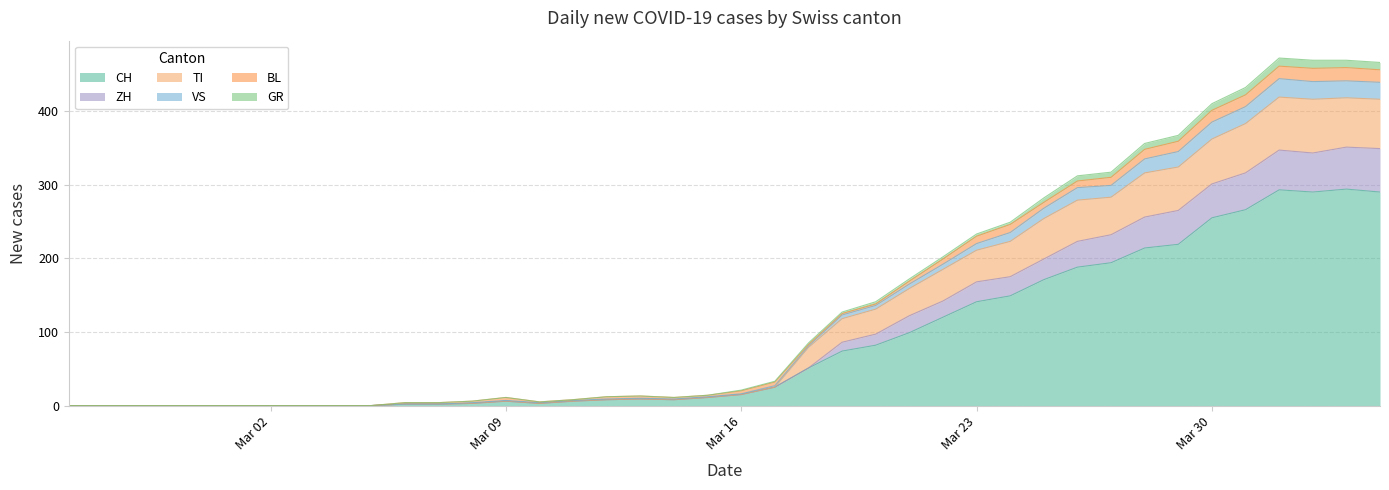

What is the highest value of the CH series?

294